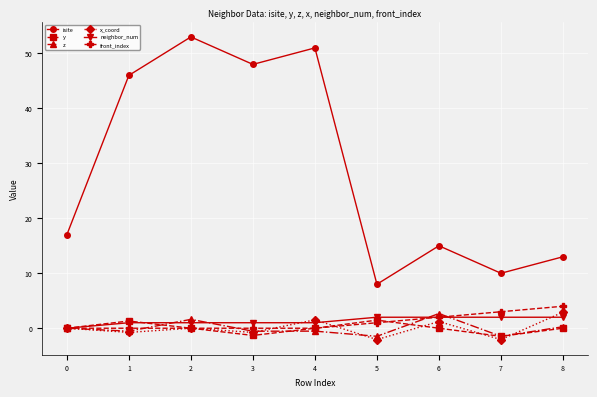

True or false: z and isite cross at least once.

False